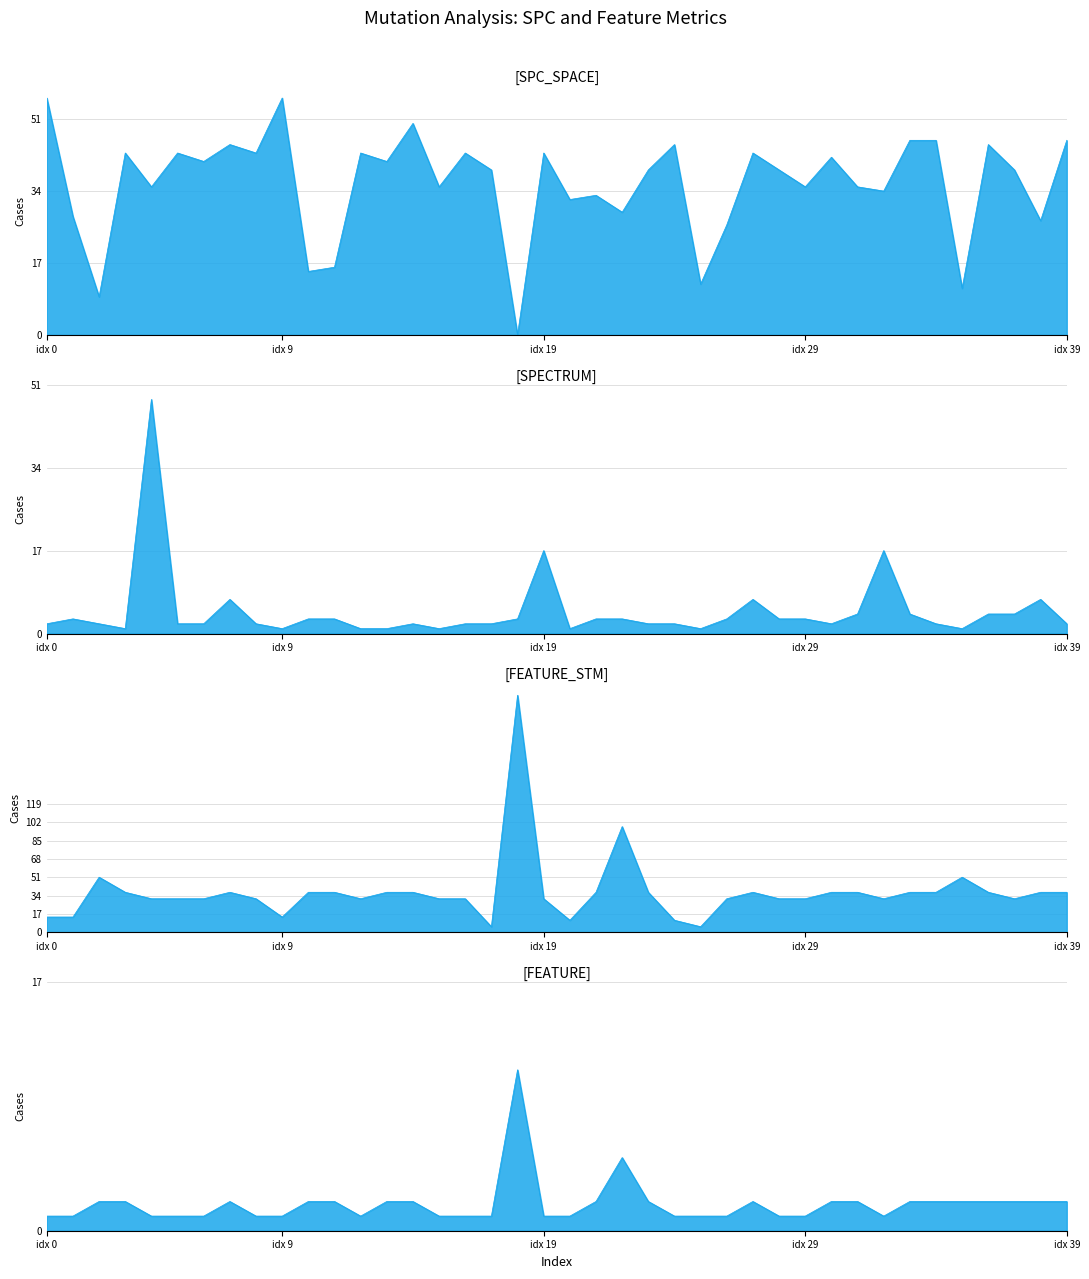

True or false: SPC_SPACE has a value of 9 at 11.

False